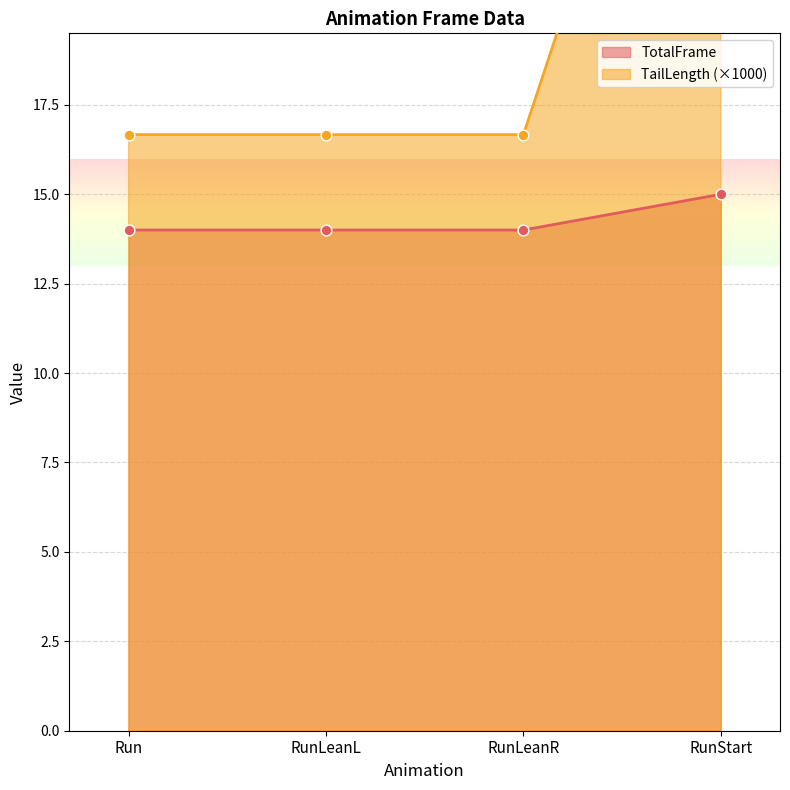

What is the total value across all series at RunStart?

48.3